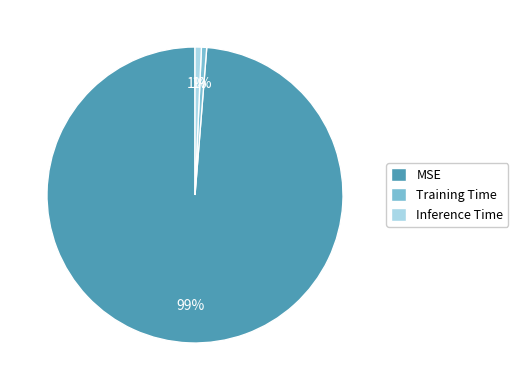

Does any single category account for the majority?

Yes